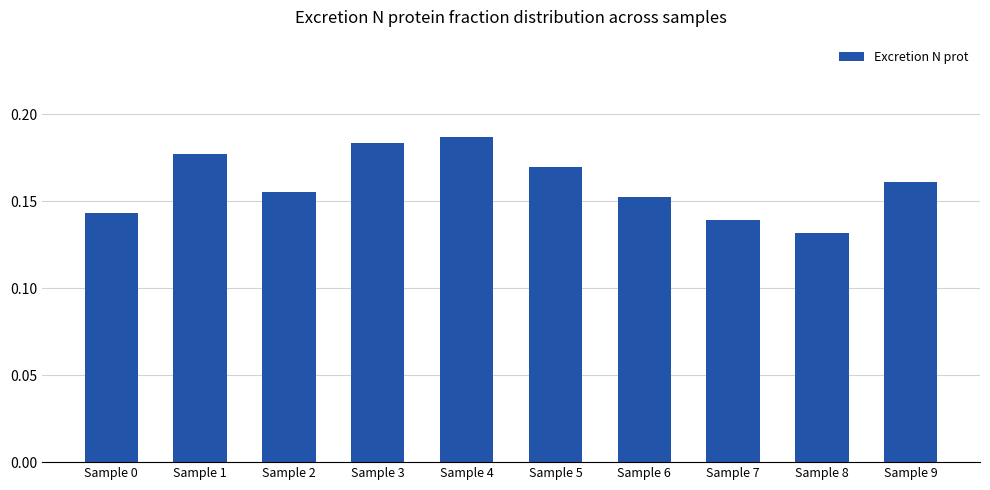

Which label corresponds to the smallest value in the chart?

Sample 8